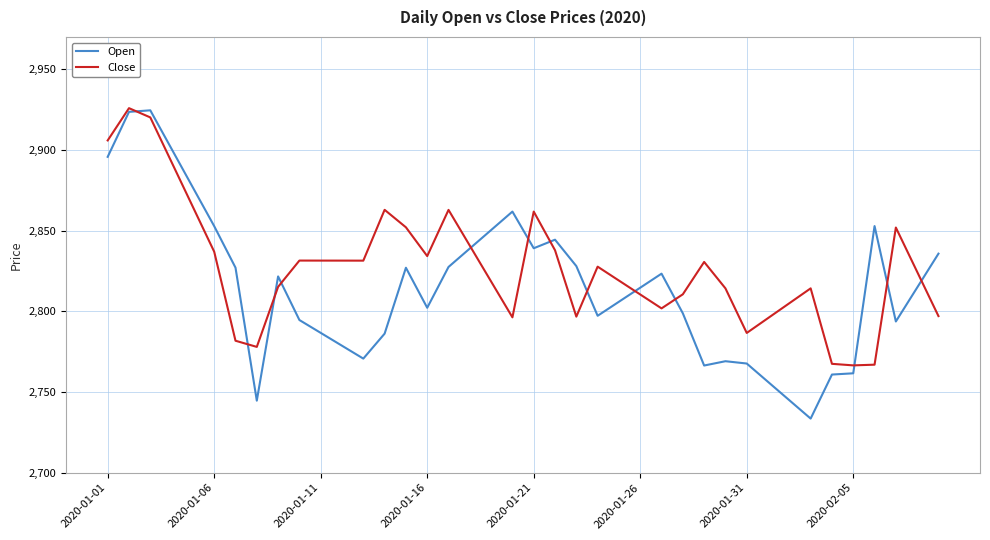

Which series has the largest total across all categories?

Close